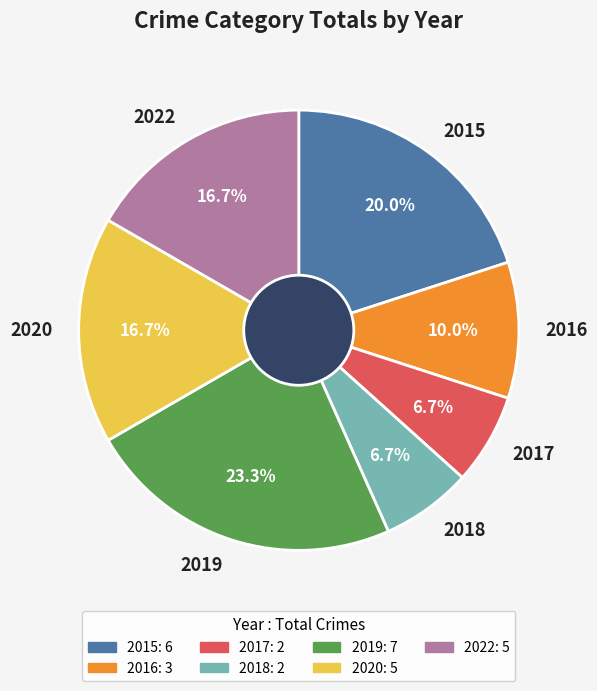

The 2018 slice represents 1% of the pie. True or false?

False